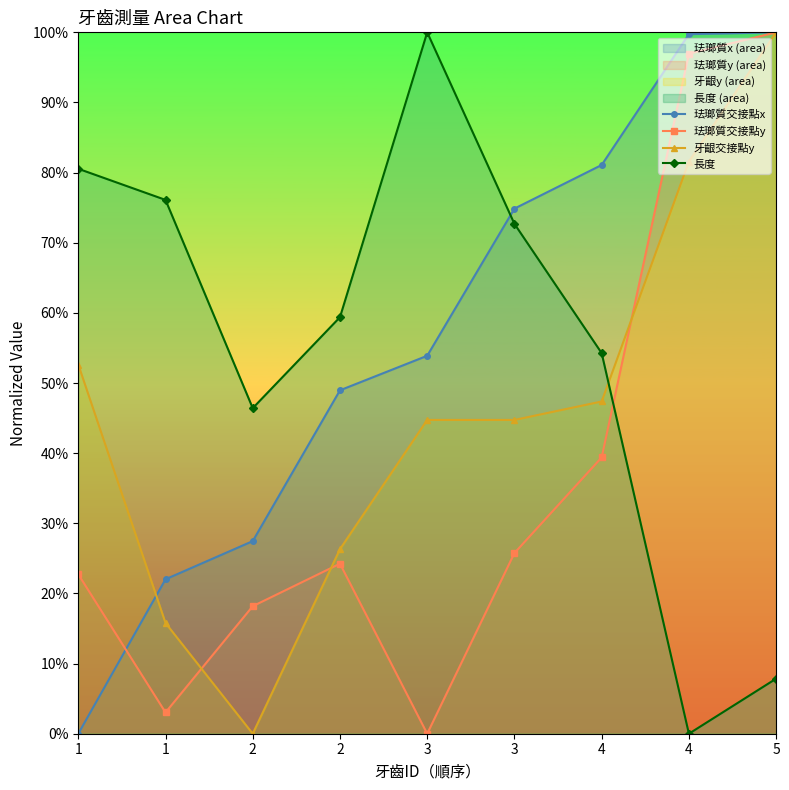

At which category is the sum across all series the highest?

5